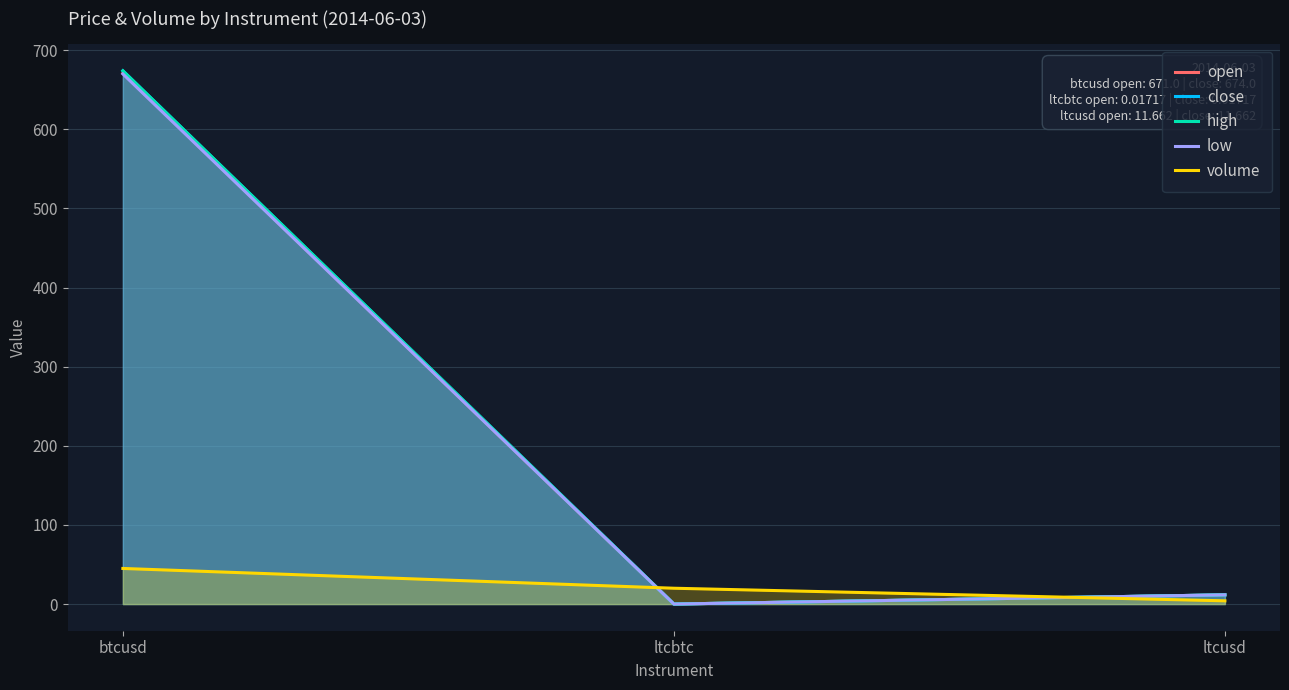

Is the value of high at btcusd greater than the value of volume at btcusd?

Yes